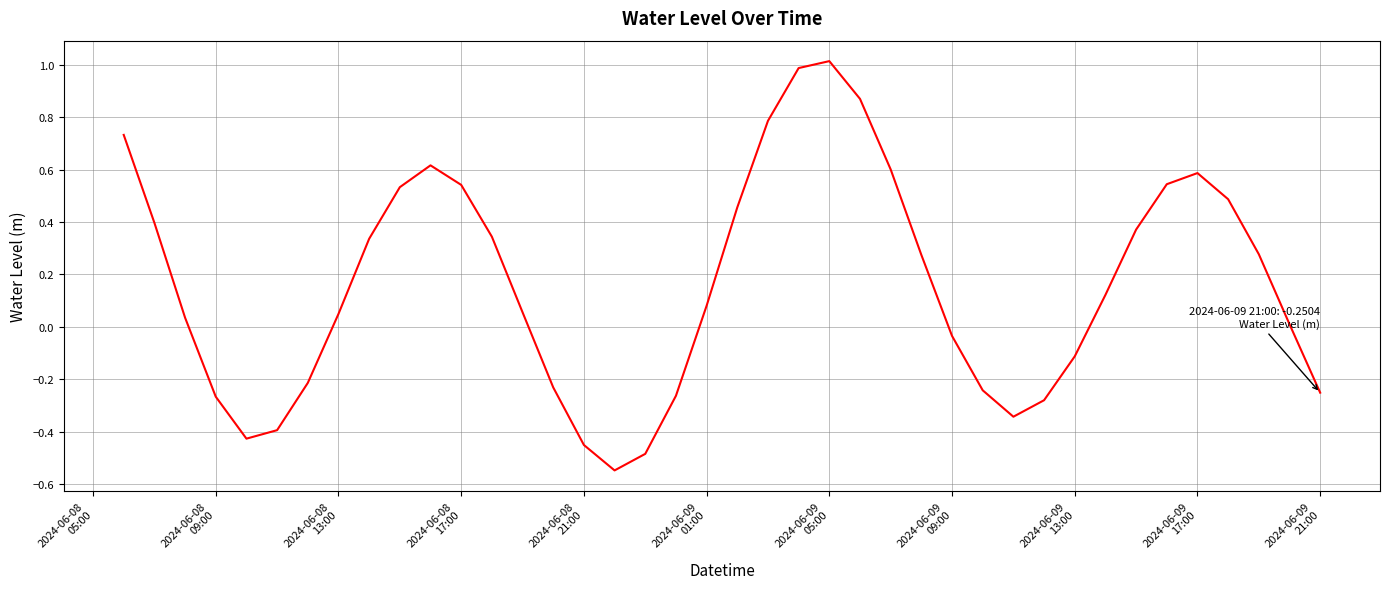

What is the difference between the maximum and minimum values?

1.6